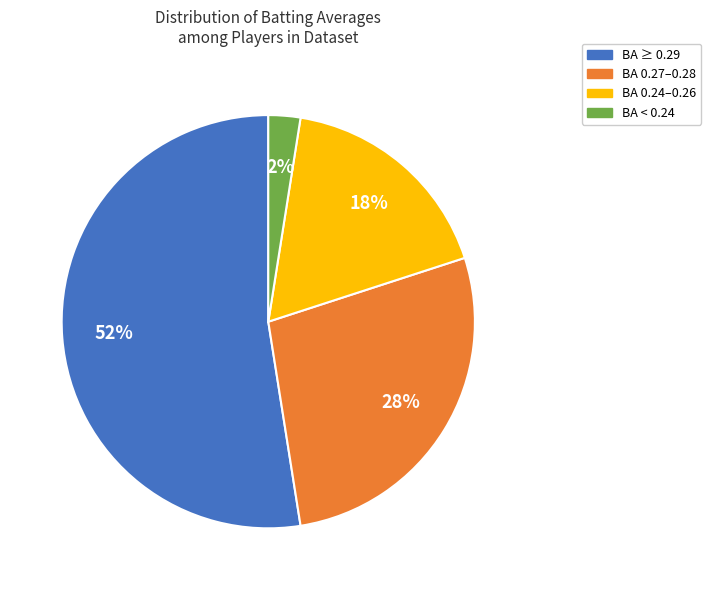

To the nearest percent, what is the difference between the largest and smallest slice percentages?

50%